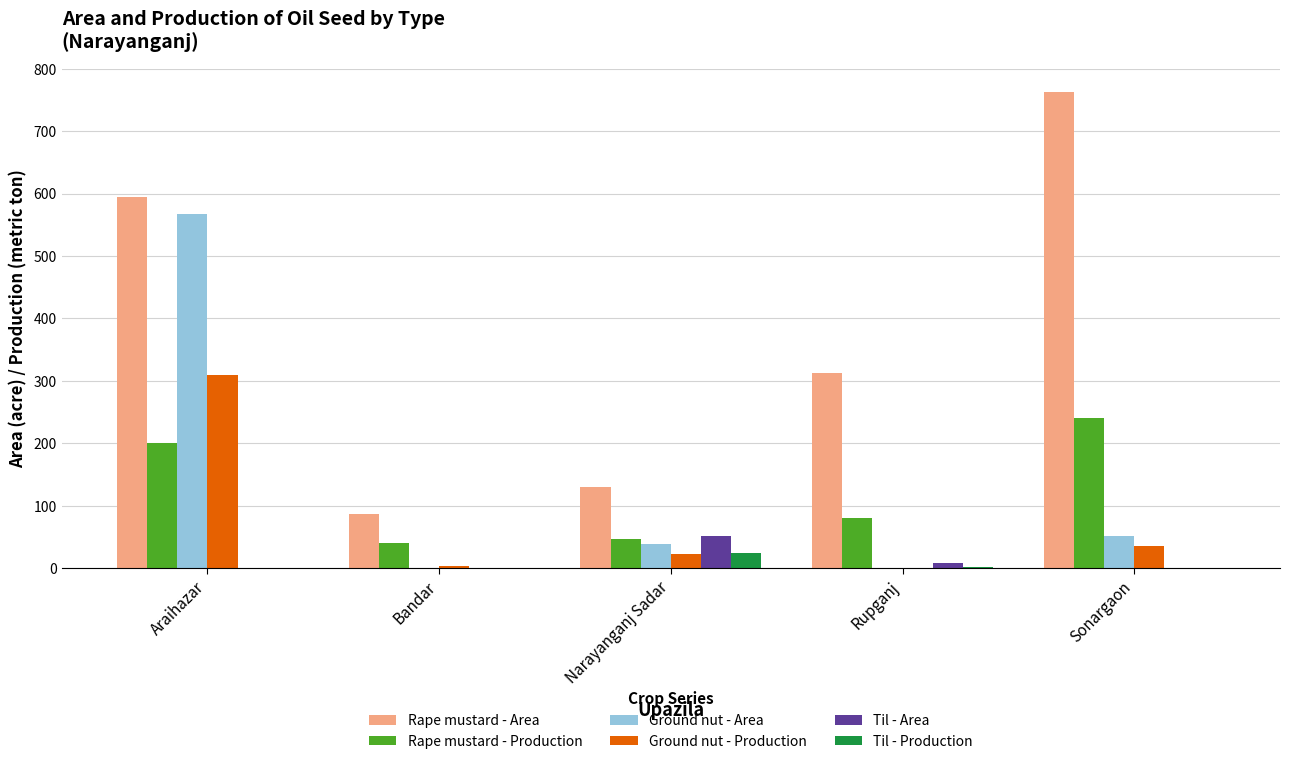

What is the total value across all series at Sonargaon?

1089